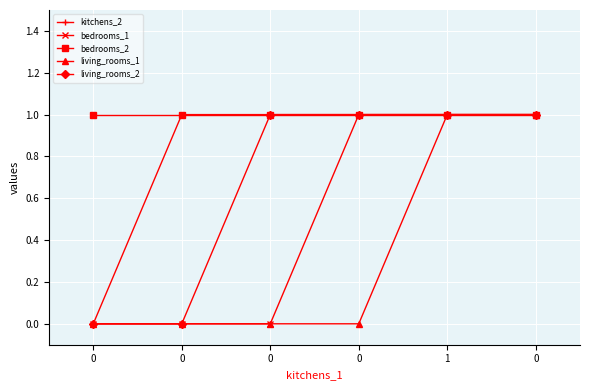

What is the sum of all bedrooms_2 values?

6